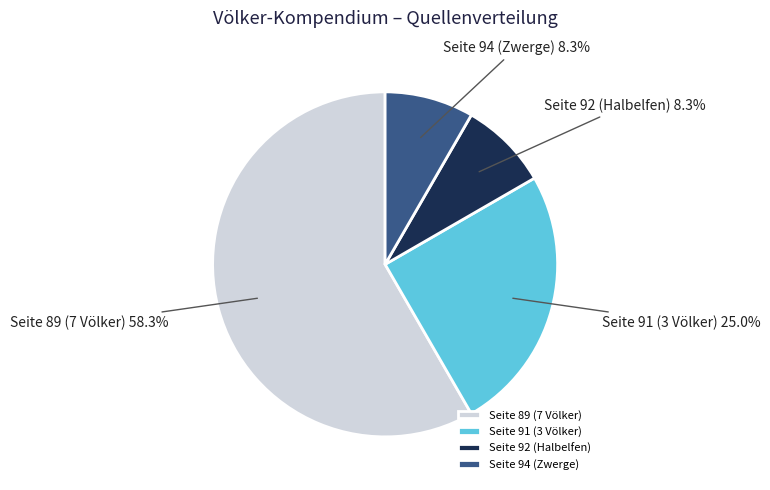

Do Seite 92 (Halbelfen) and Seite 89 (7 Völker) together represent more than half of the pie?

Yes